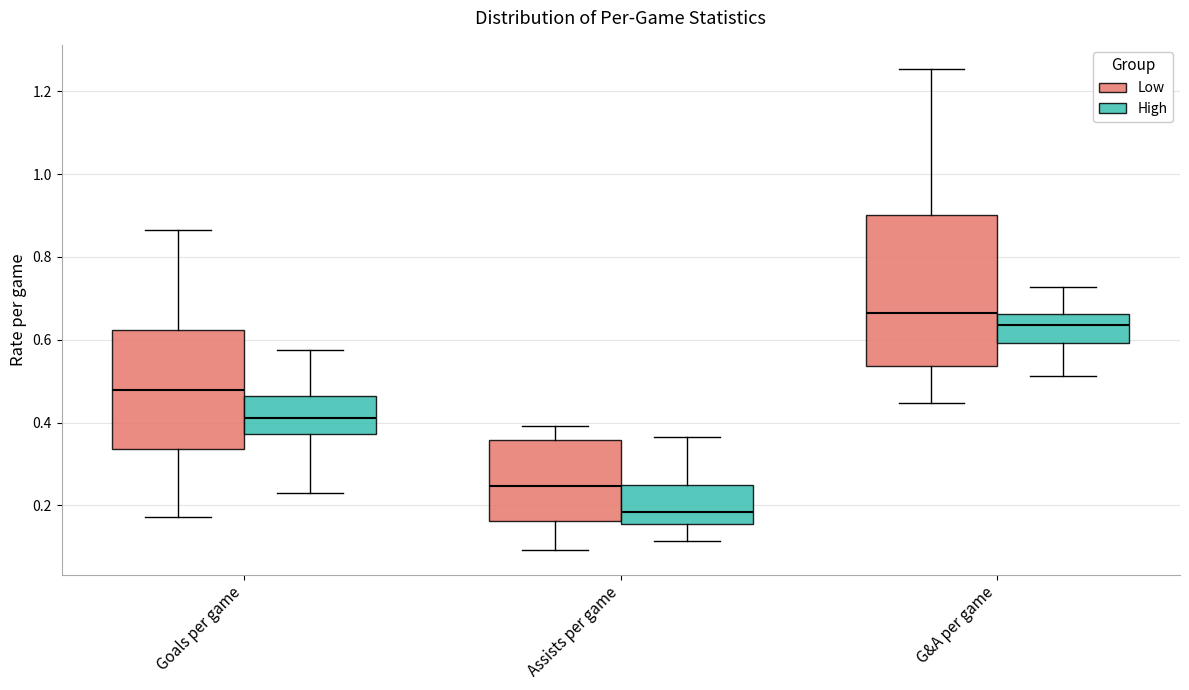

Comparing the boxes themselves (not the whiskers), which one is the tallest?

G&A per game (Low)